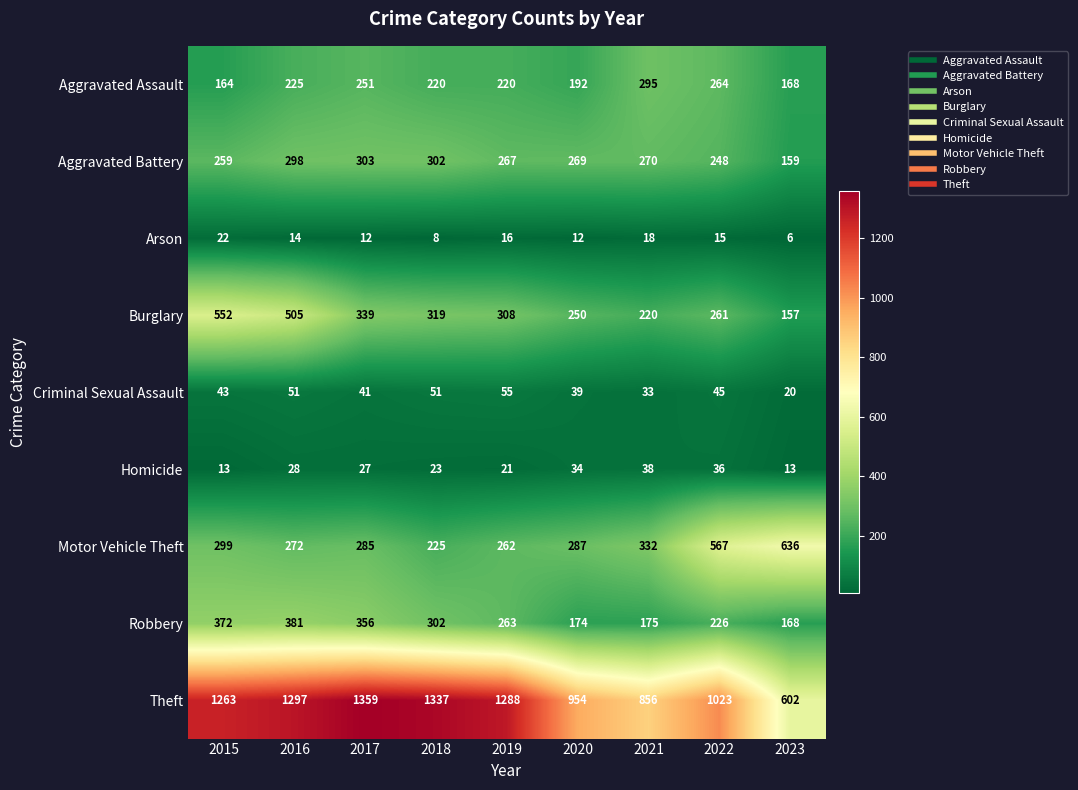

Where is Aggravated Battery nearest to the value 231?

2022